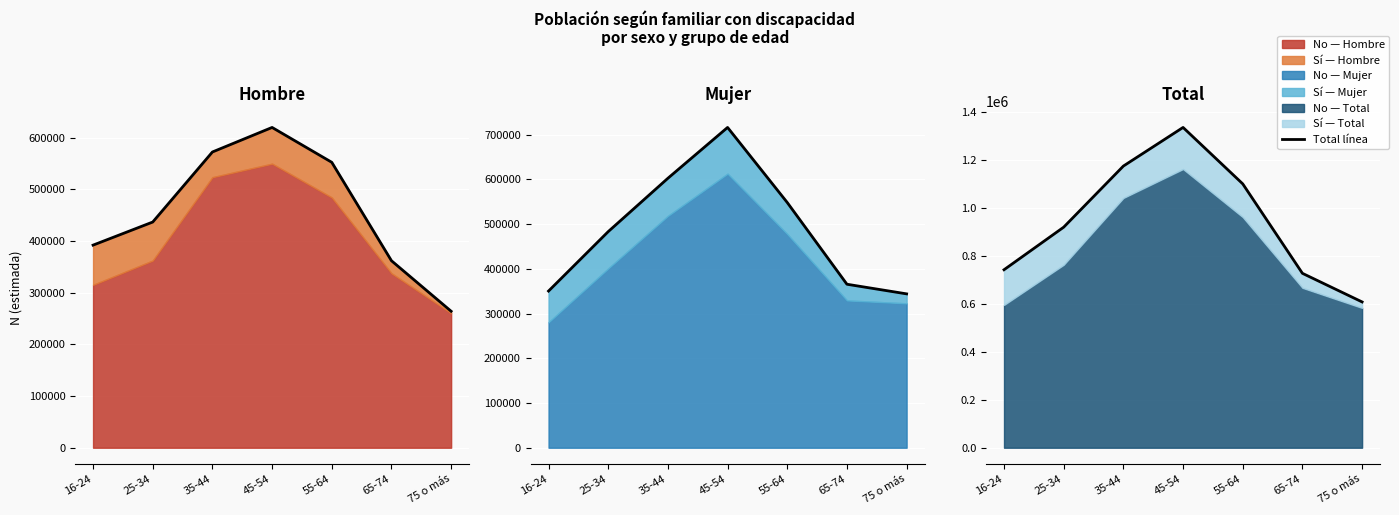

What is the label of the 3rd point from the right?

55-64